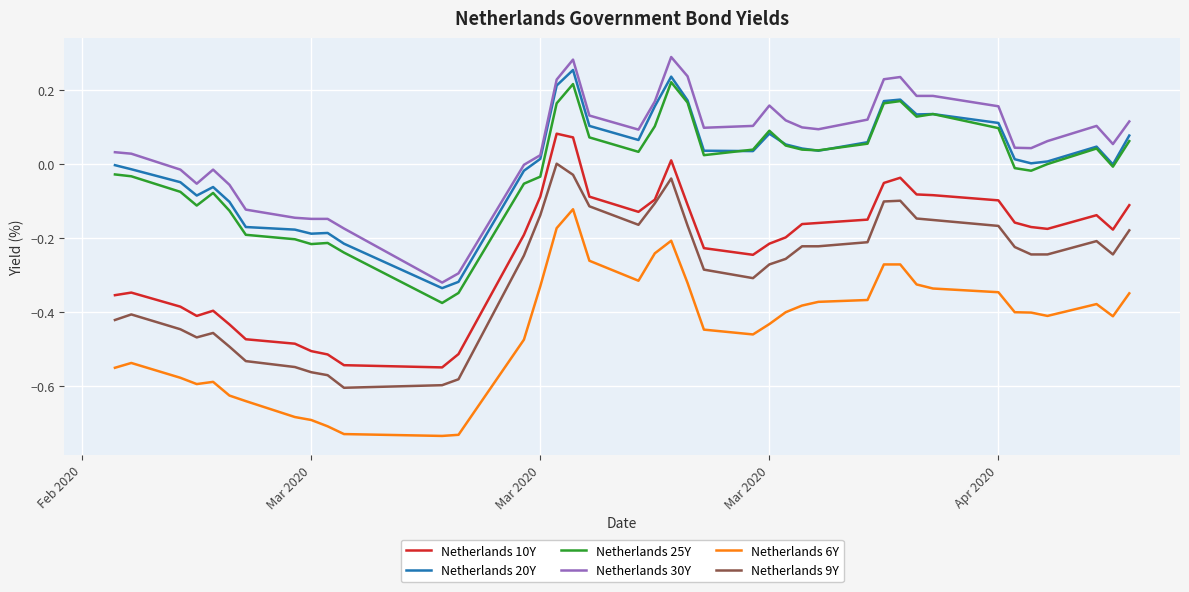

True or false: Netherlands 25Y and Netherlands 6Y intersect in this chart.

False